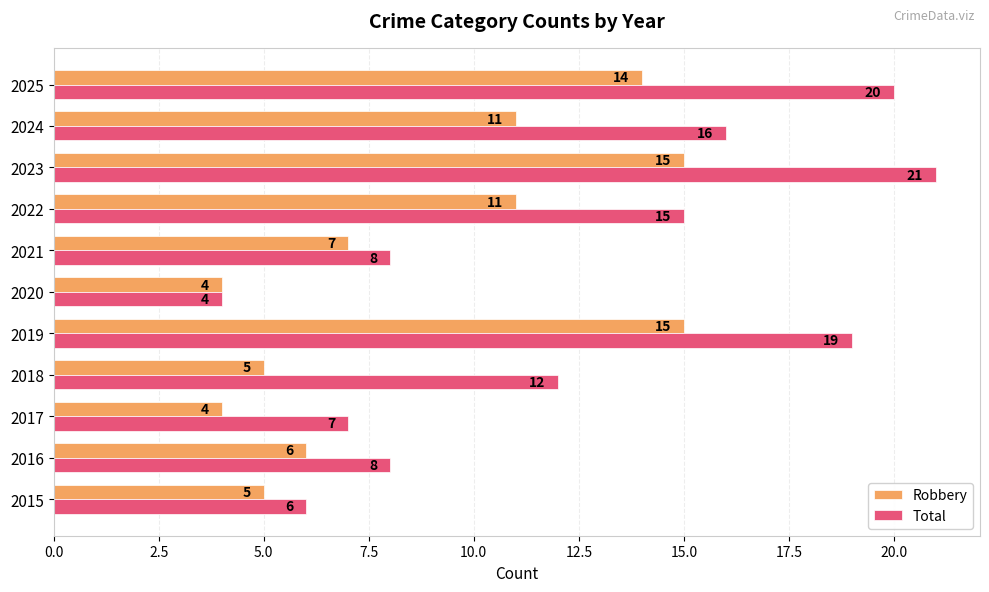

Count the number of categories in the chart.

11